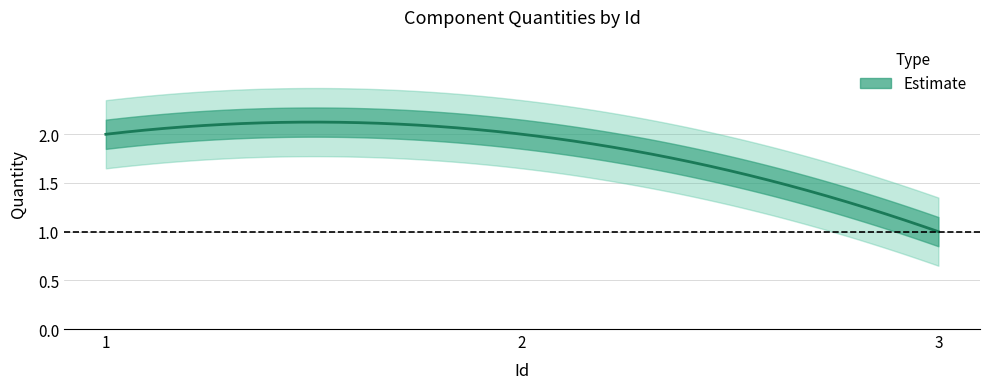

Is it true that the value at 2 is 2?

True